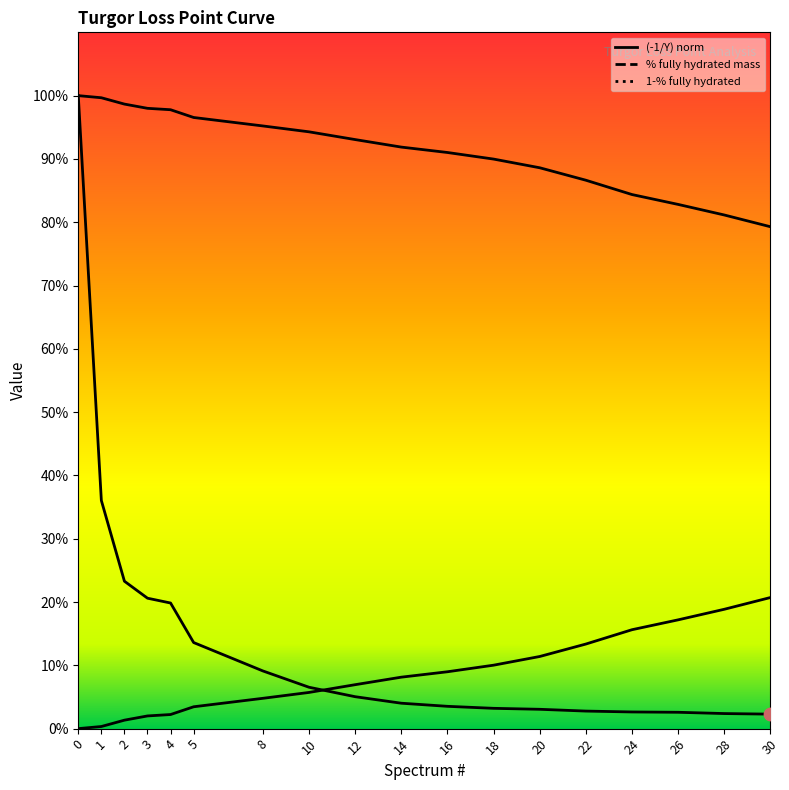

Is the value of % fully hydrated mass at 14 greater than the value of 1-% fully hydrated at 24?

Yes